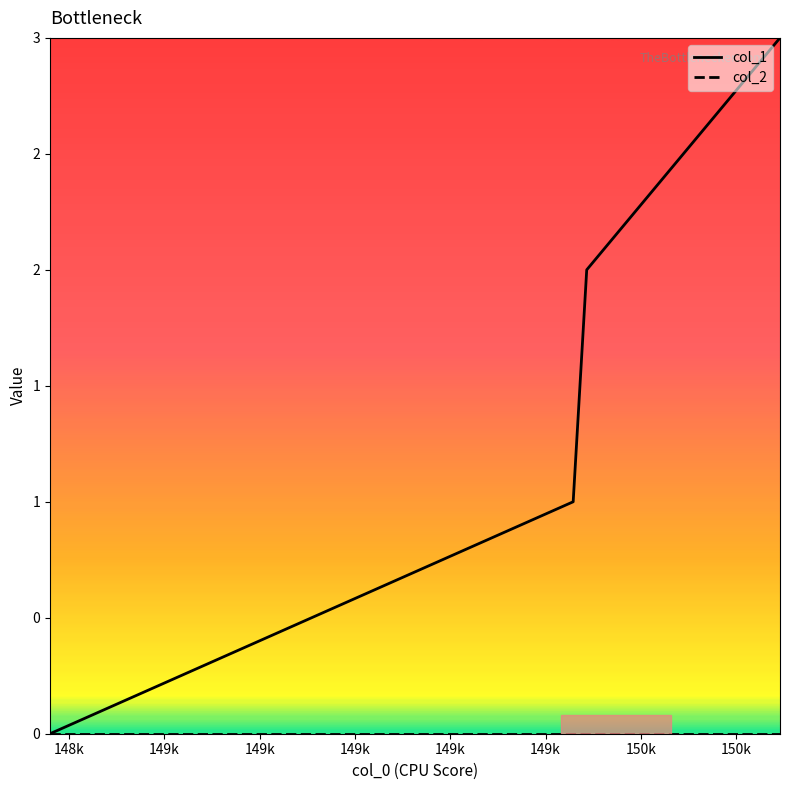

Does the chart have visible grid lines?

No